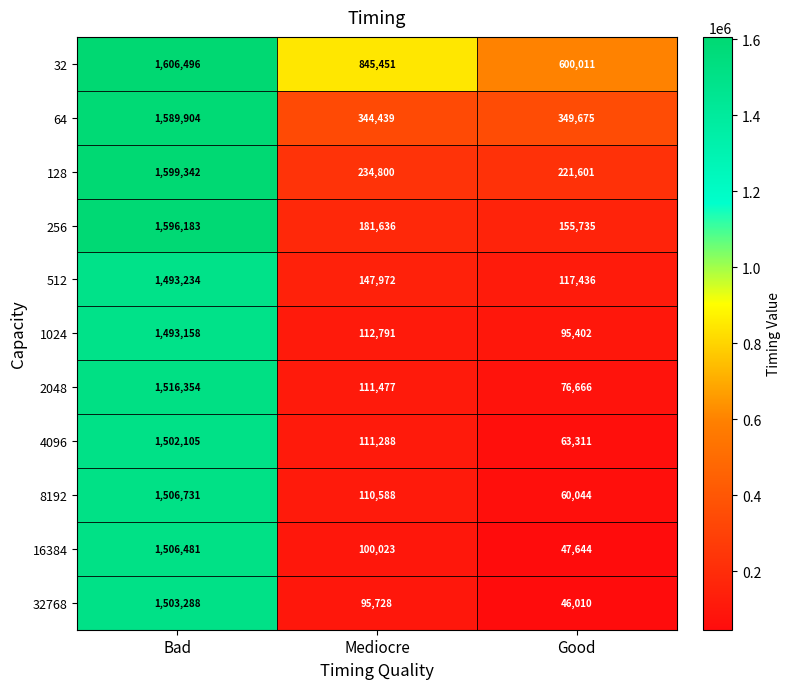

What is the average value of the 32 series?

1017319